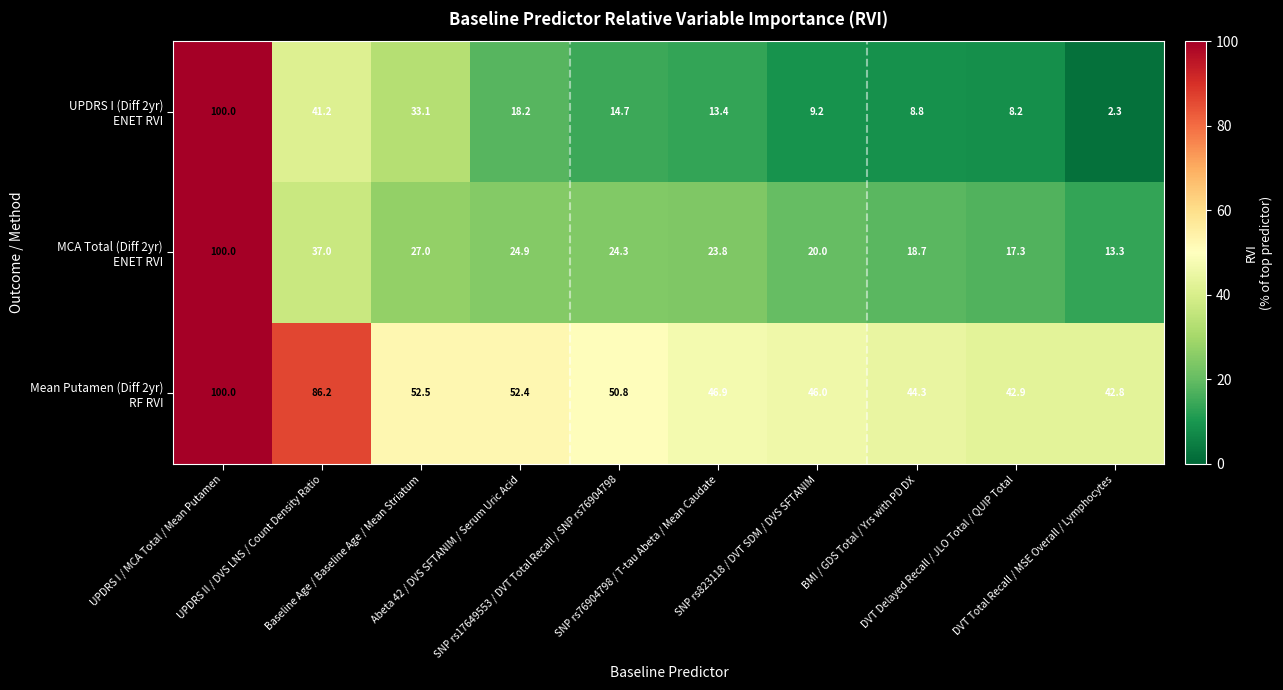

What is the smallest value displayed?

2.3